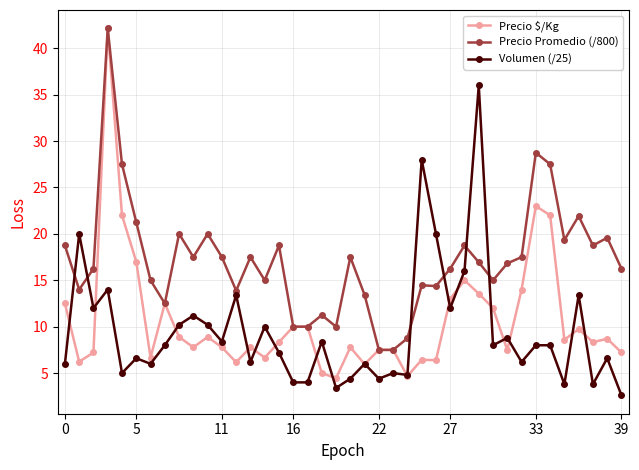

True or false: Precio Promedio (/800) has more than 1 points higher than both neighbors.

True